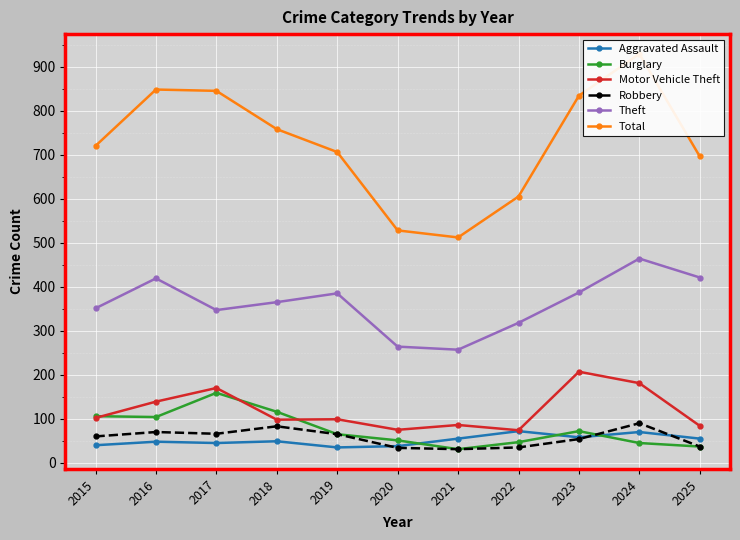

Between which two adjacent categories do Aggravated Assault and Burglary first intersect?

2020 and 2021